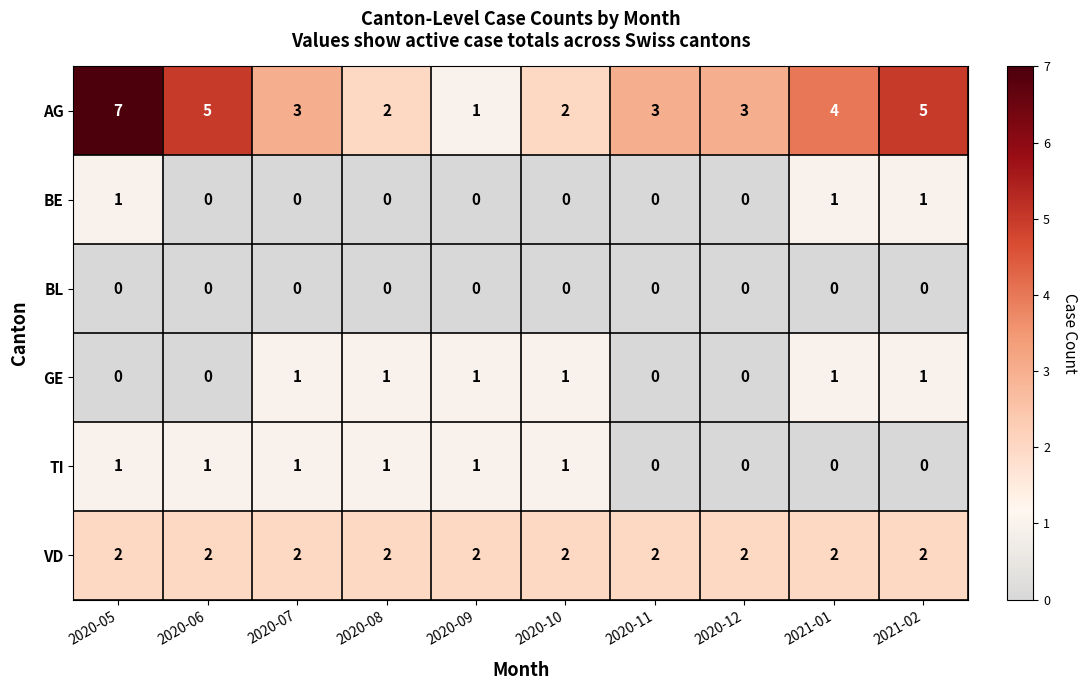

Which series has the largest total across all categories?

AG